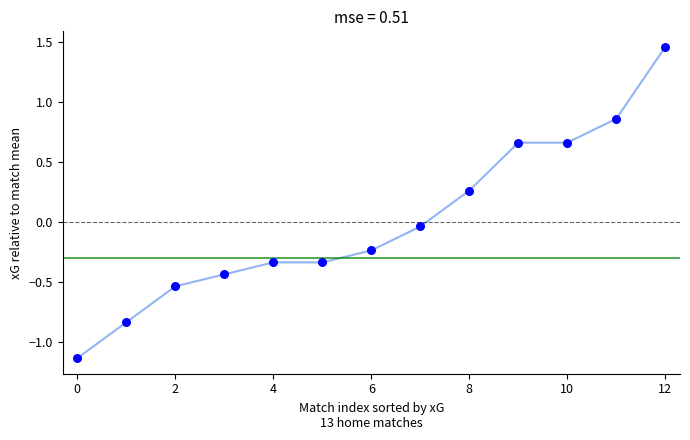

Is this an area chart (filled region under the line)?

No